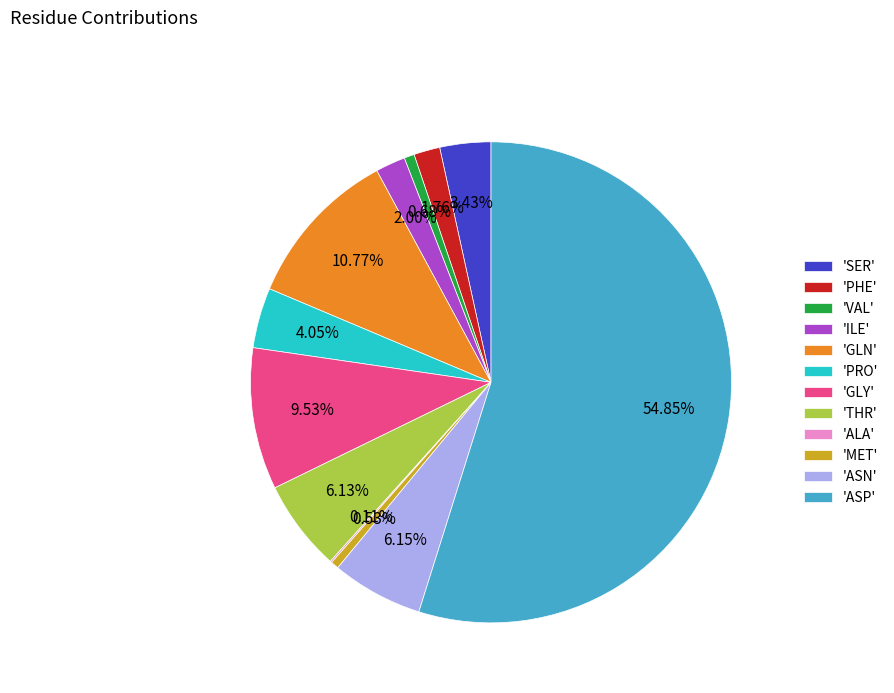

Which has a higher value, 'ILE' or 'ASN'?

'ASN'